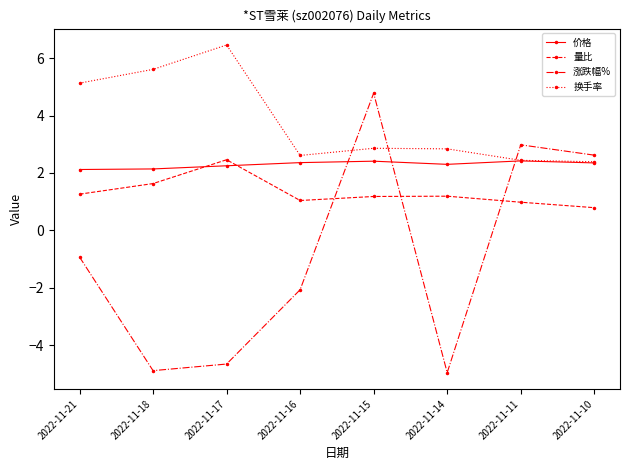

The 价格 series shows 2.4 at 2022-11-11. True or false?

True